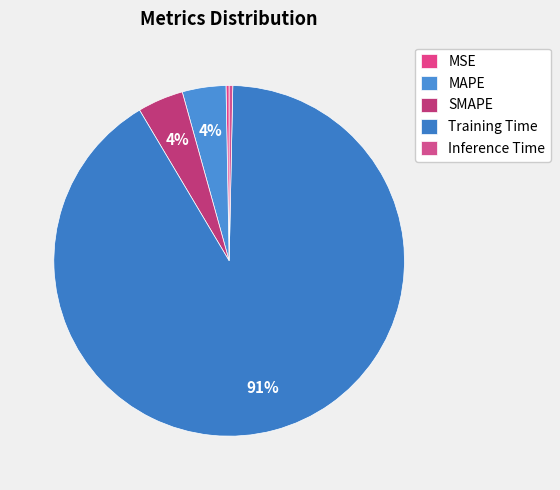

The SMAPE slice represents 1% of the pie. True or false?

False